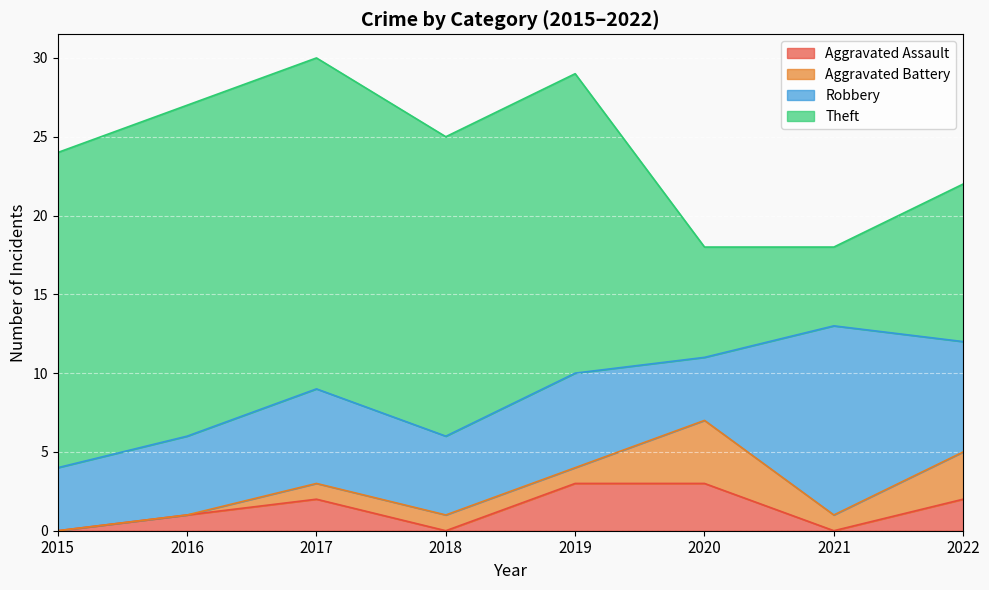

What is the value of the Robbery point at the 3rd from the left?

6